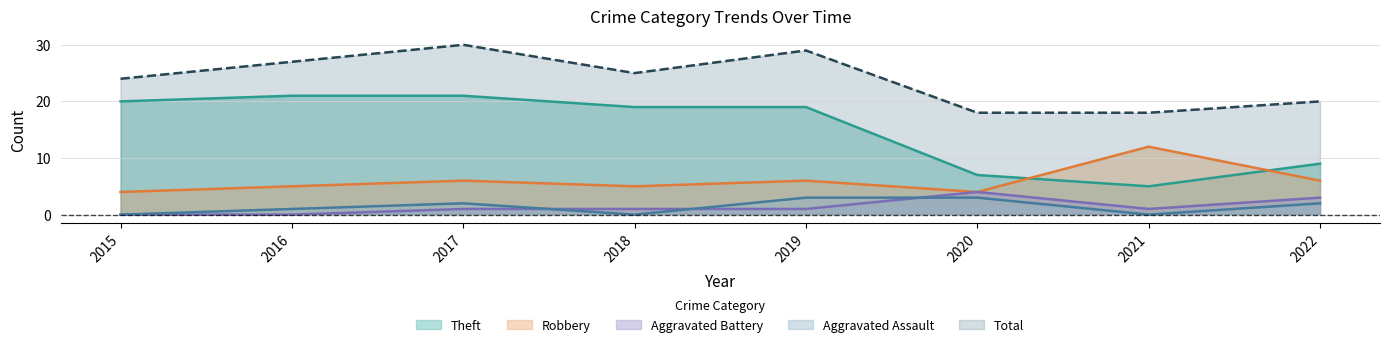

The value of Aggravated Assault at 2022 is 2. True or false?

True